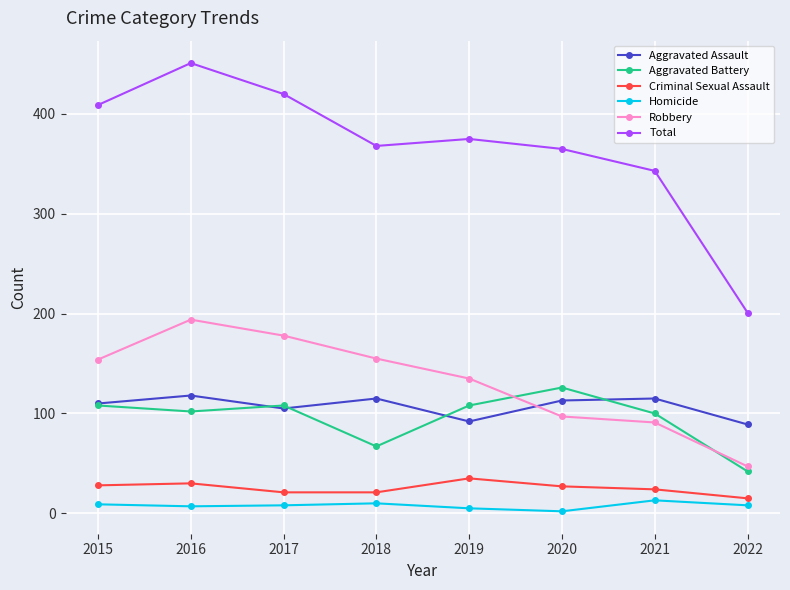

True or false: Robbery and Total intersect in this chart.

False